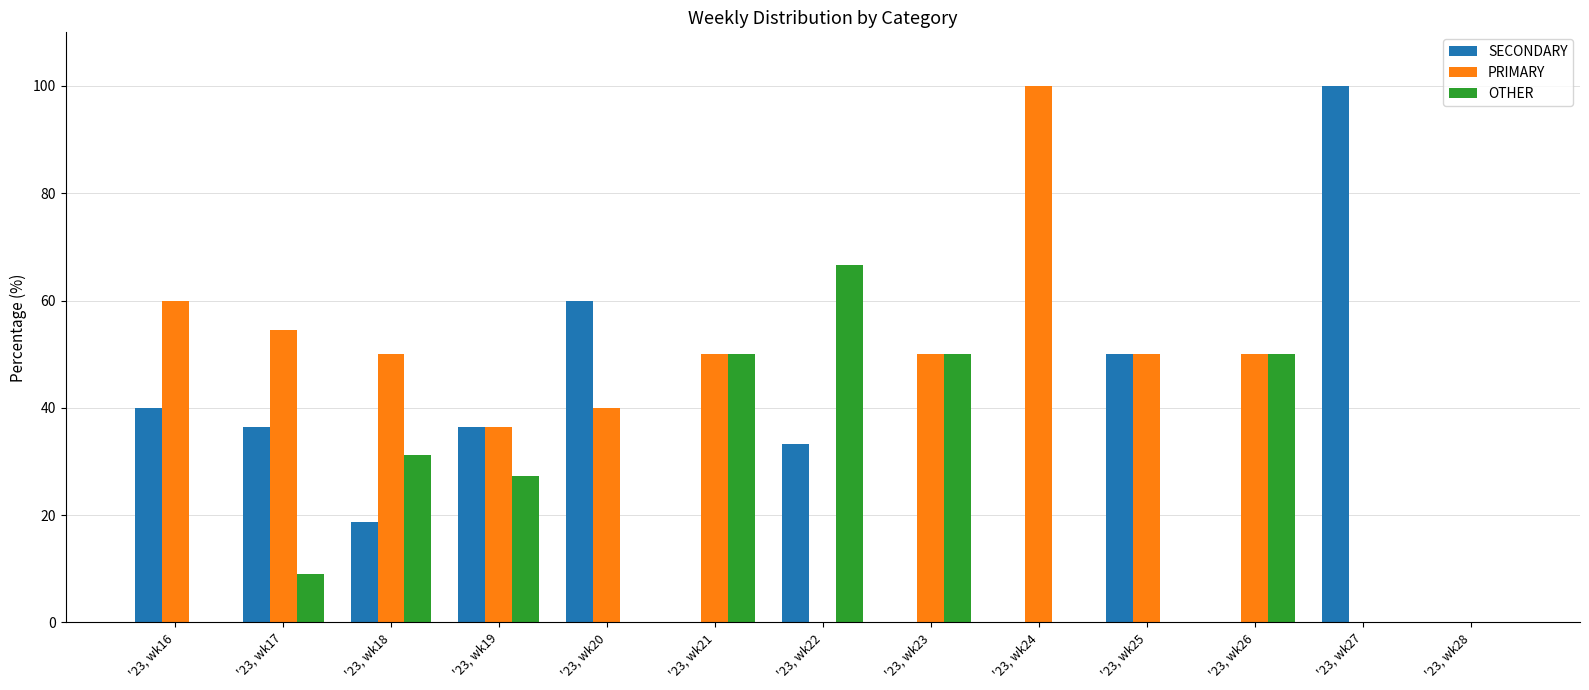

Where does the PRIMARY series first go above 50?

'23, wk16